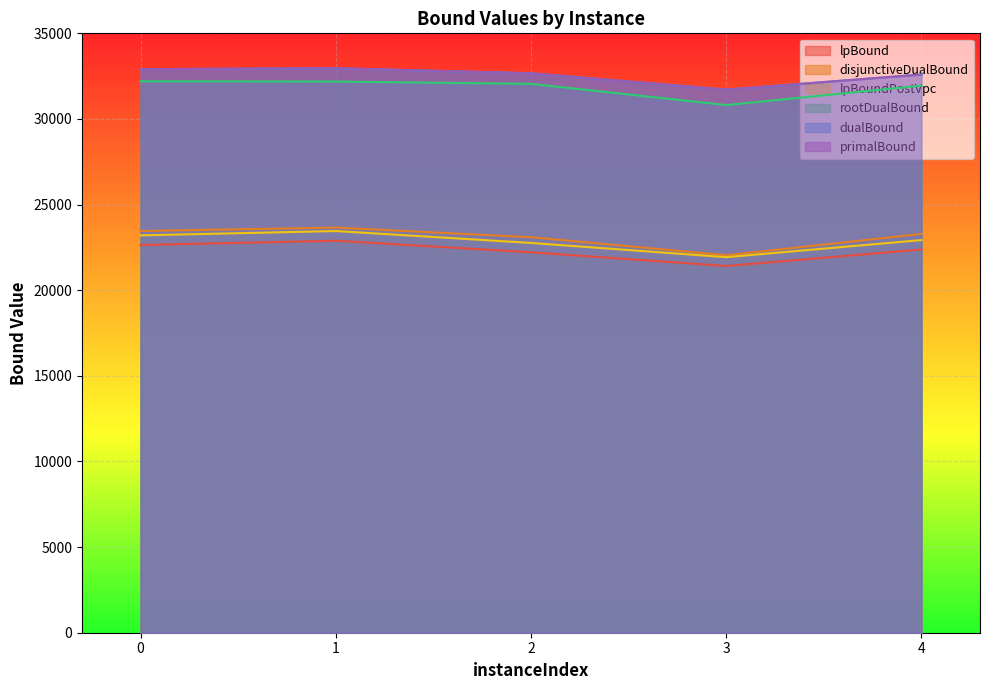

Is the value of rootDualBound at 0 greater than the value of lpBound at 2?

Yes